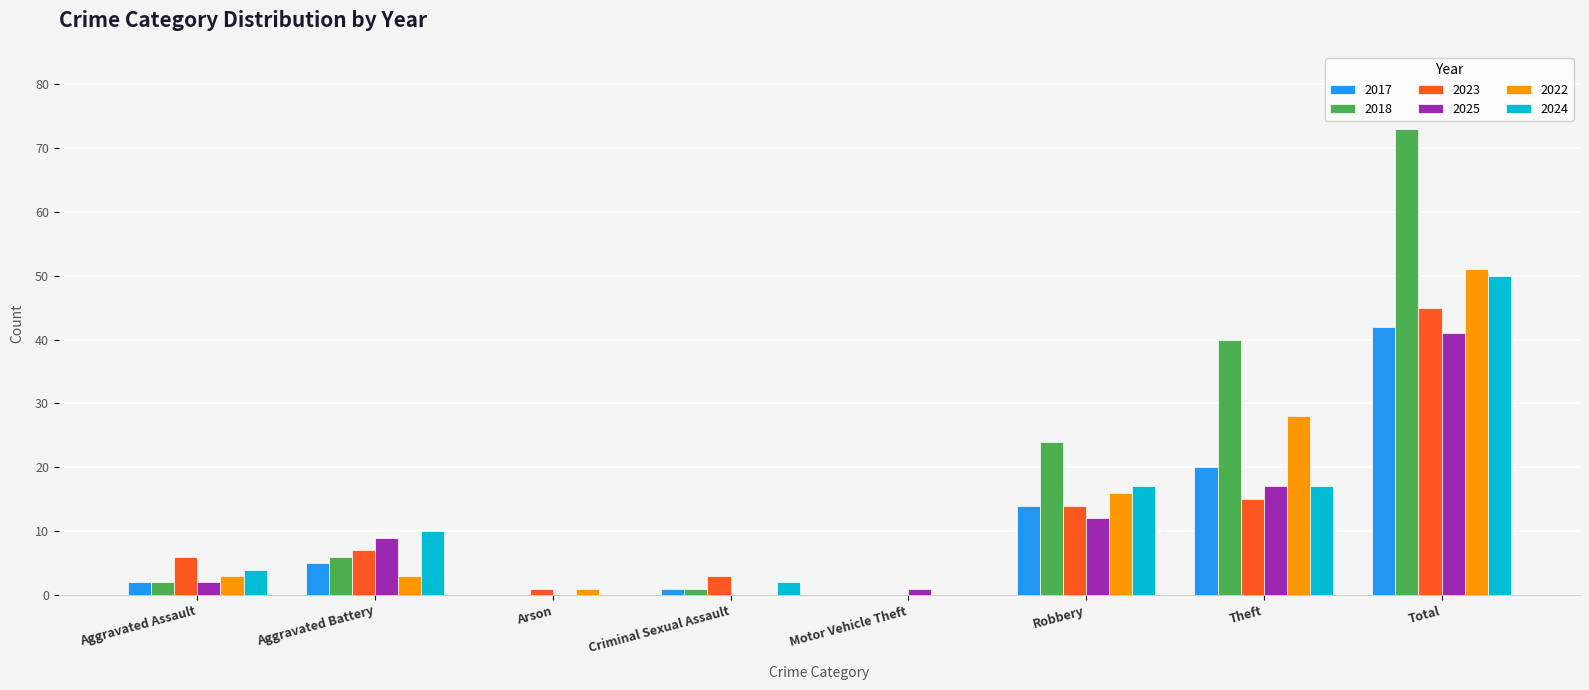

What is the difference between the 2022 values at Total and Criminal Sexual Assault?

51